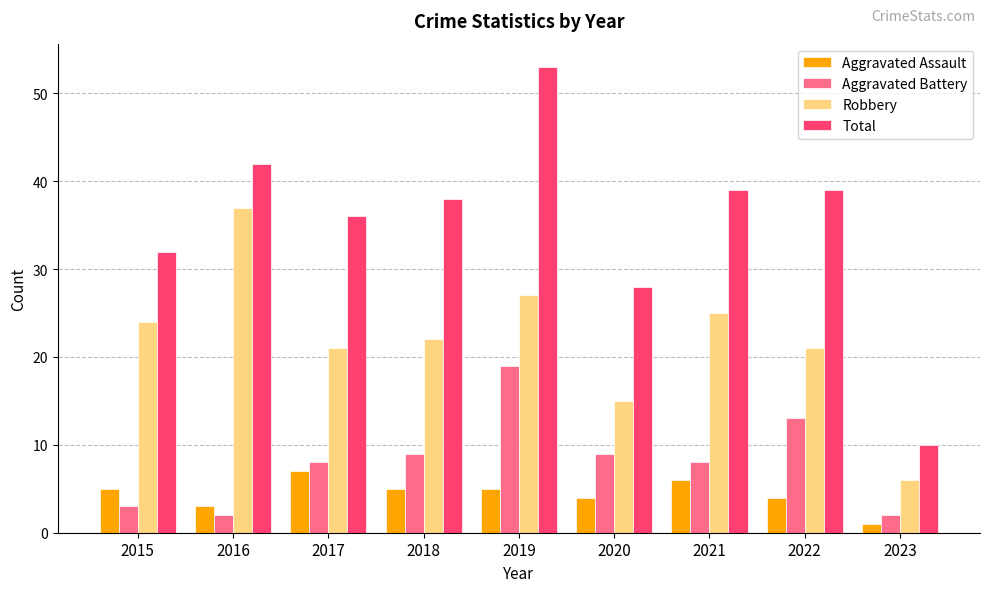

What is the value of the Aggravated Battery bar at the 5th from the left?

19